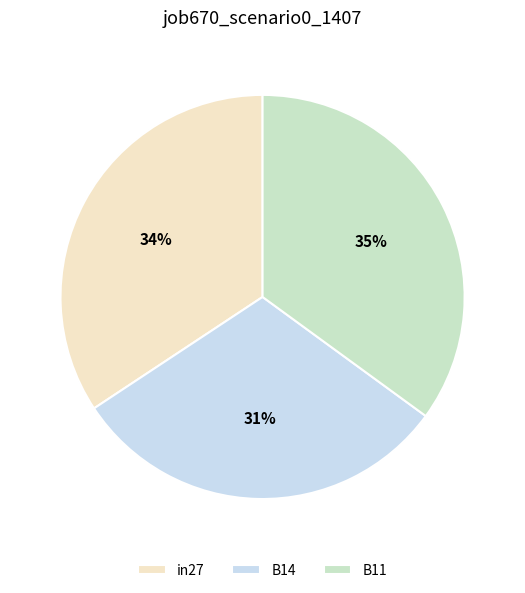

The B11 slice represents 42% of the pie. True or false?

False